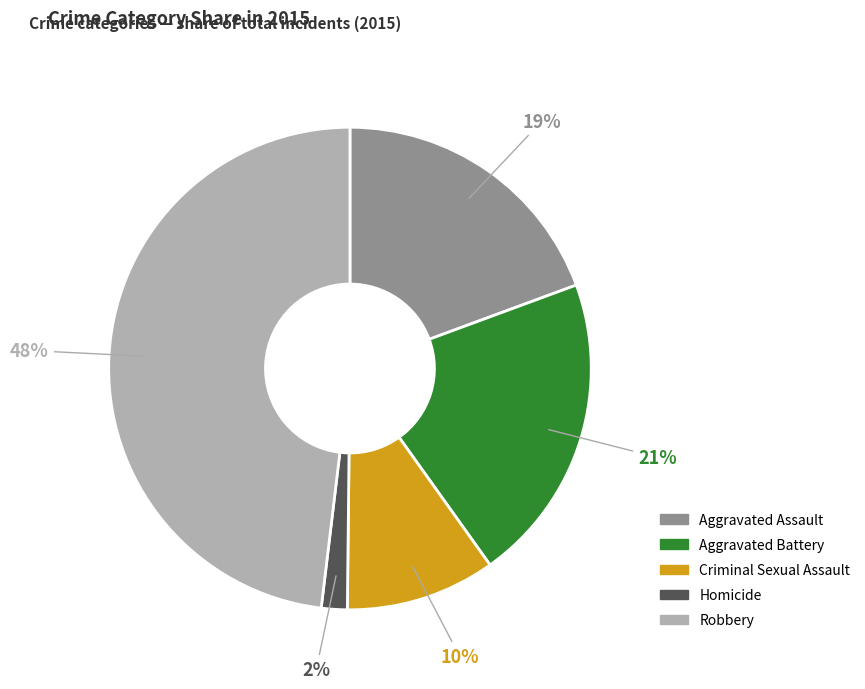

Rank the categories by value from highest to lowest.

Robbery, Aggravated Battery, Aggravated Assault, Criminal Sexual Assault, Homicide